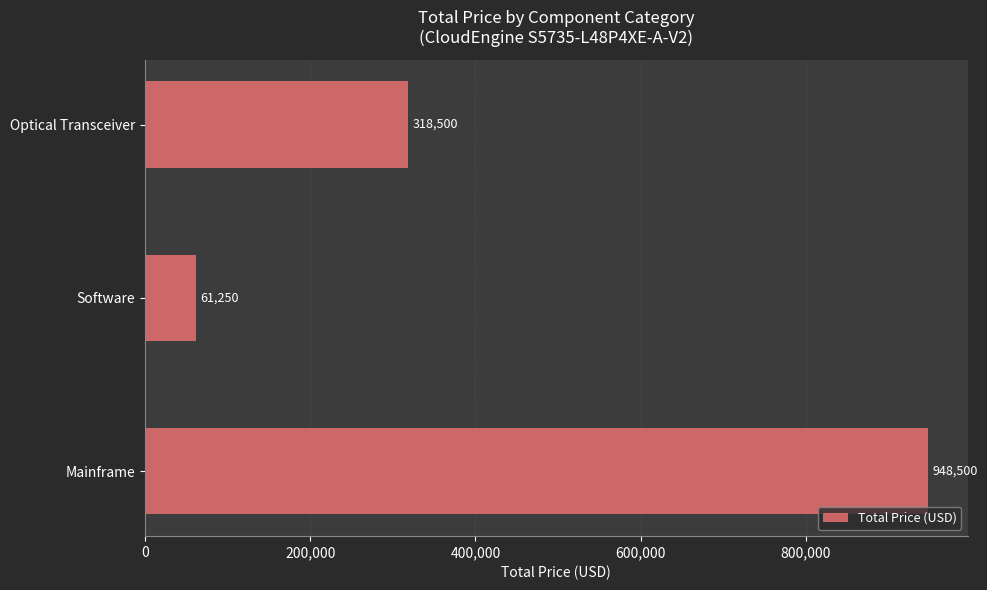

List the labels in order of value, smallest first.

Software, Optical Transceiver, Mainframe